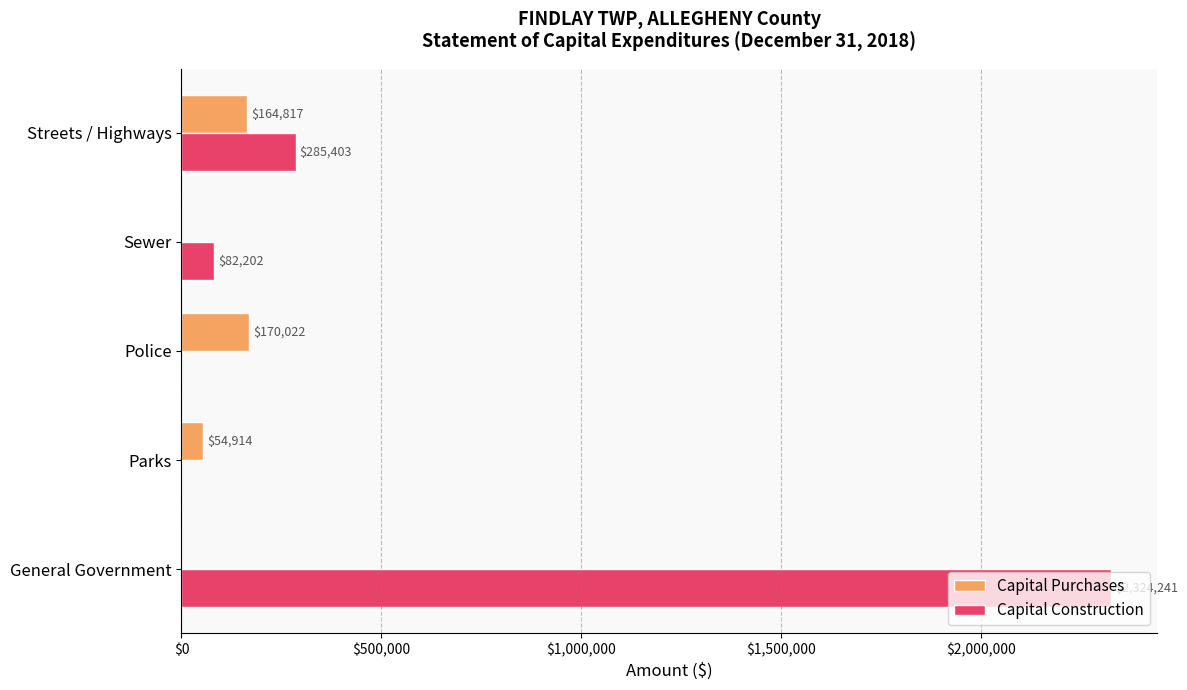

At which label is Capital Purchases closest to 85011?

Parks